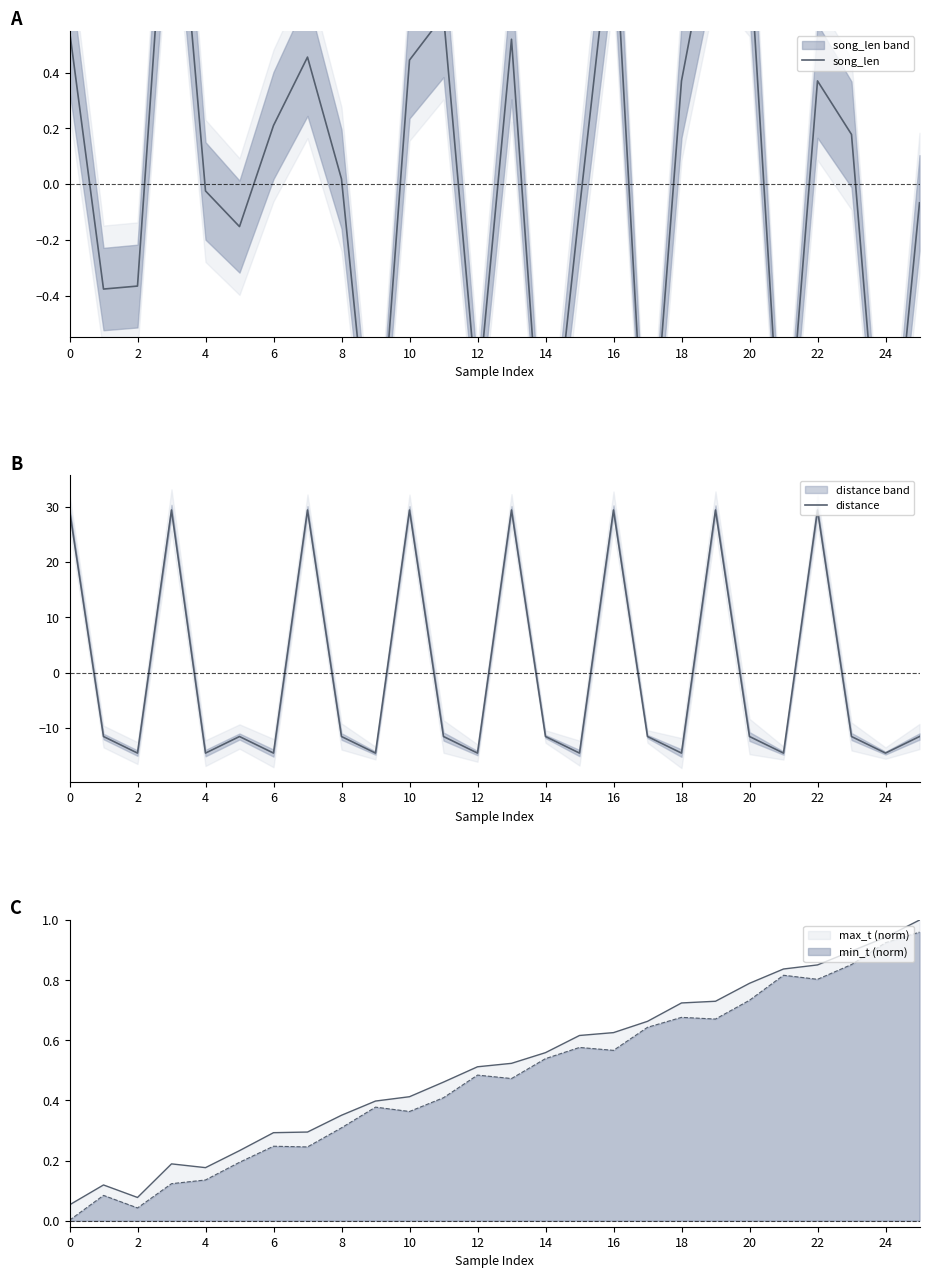

Is it true that distance equals -18.2 at 20?

False